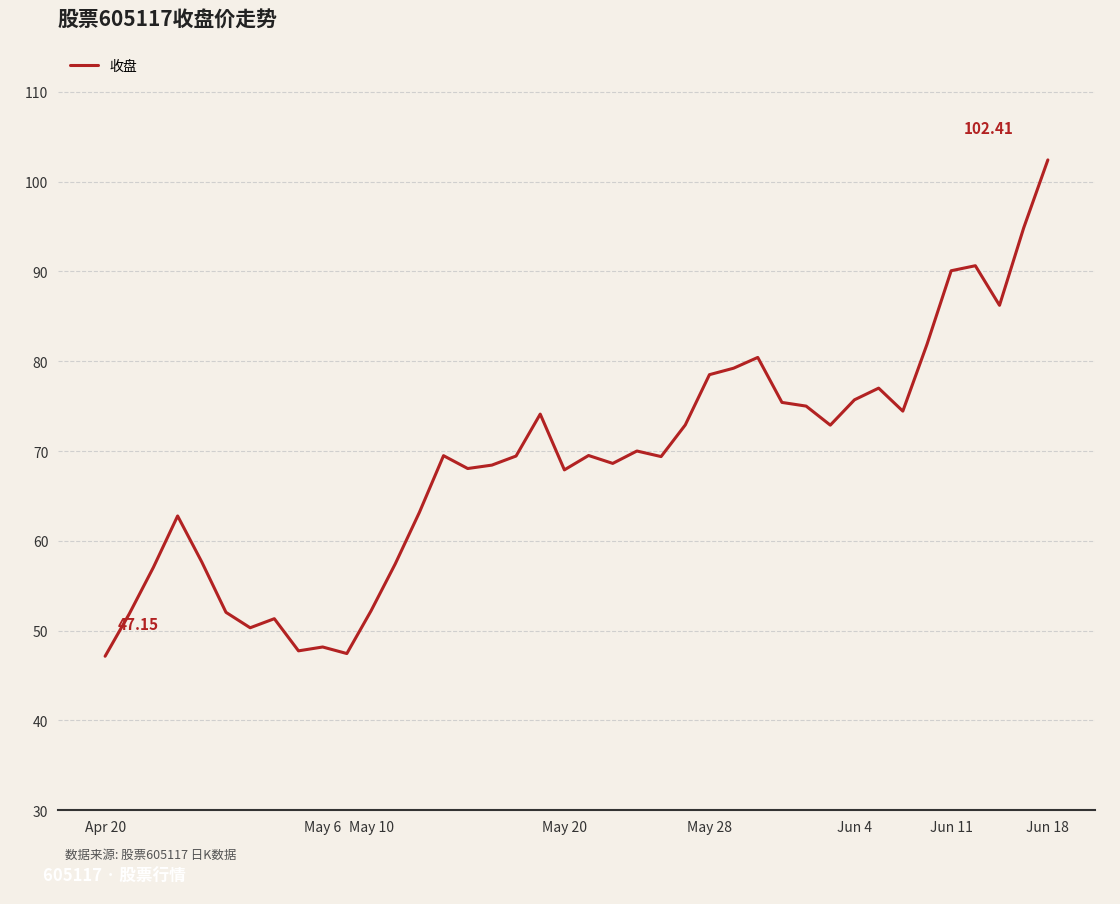

What is the difference between the maximum and minimum values?

55.3